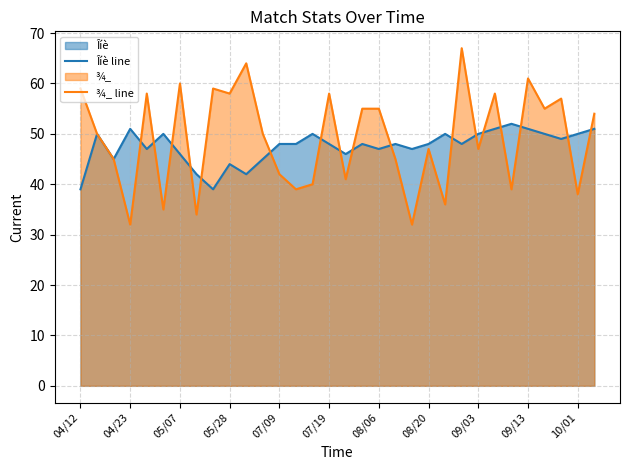

Which series has the widest spread of values?

¾_ line